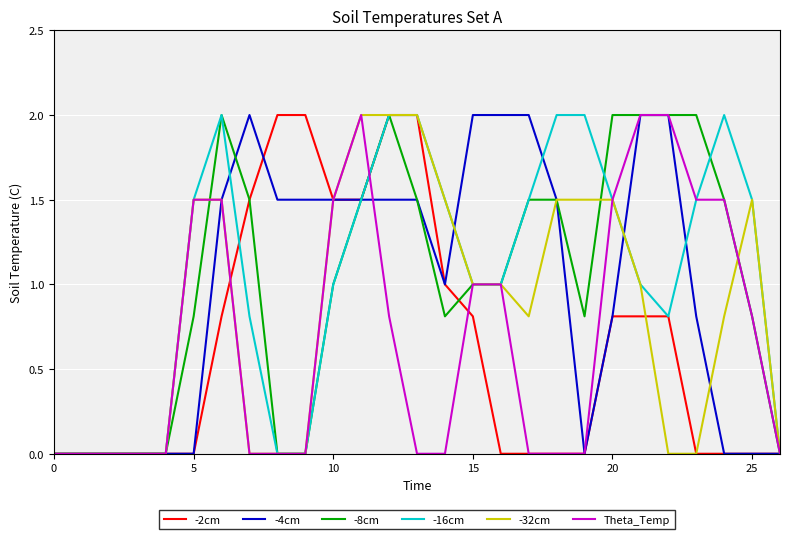

What is the greatest value displayed?

2.0